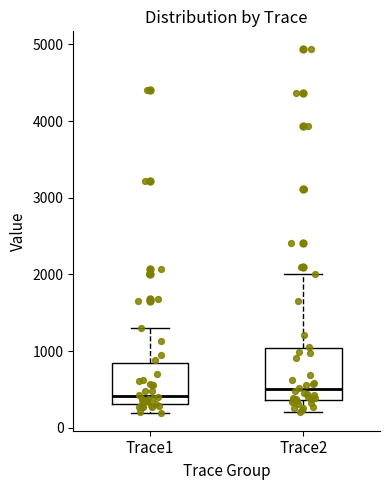

Reading left to right, transcribe this box plot: for each box, give where its median line is, the range the box spans, and where its two whiskers end, as read against the y-axis. The values are not printed on the chart, so give them approximately, as read against the axis.

Trace1: median 400, box 300 to 800, whiskers 200 to 1300
Trace2: median 500, box 400 to 1000, whiskers 200 to 2000